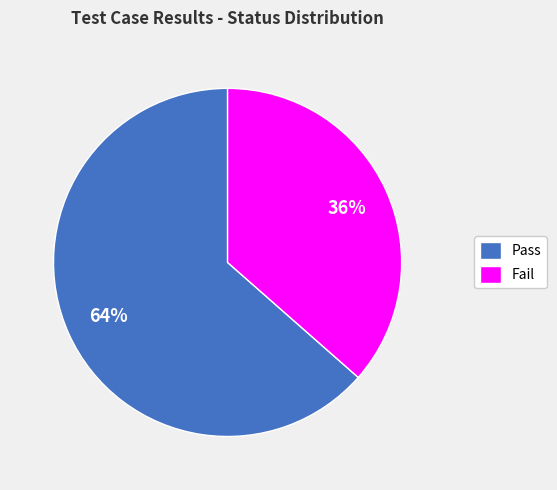

Do Fail and Pass together represent more than half of the pie?

Yes